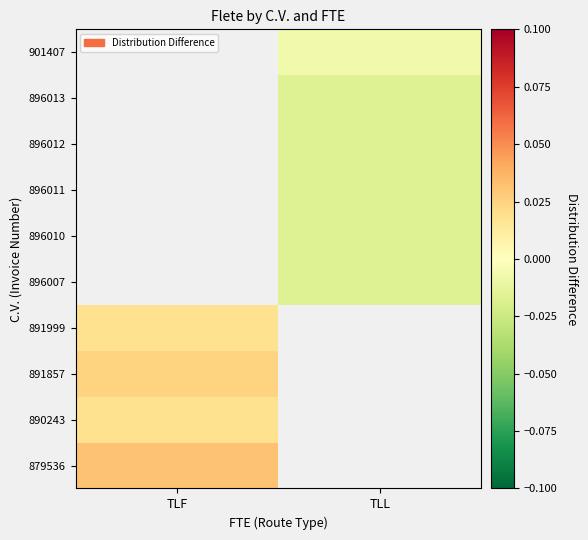

Which has a higher value, TLL or TLF?

TLF